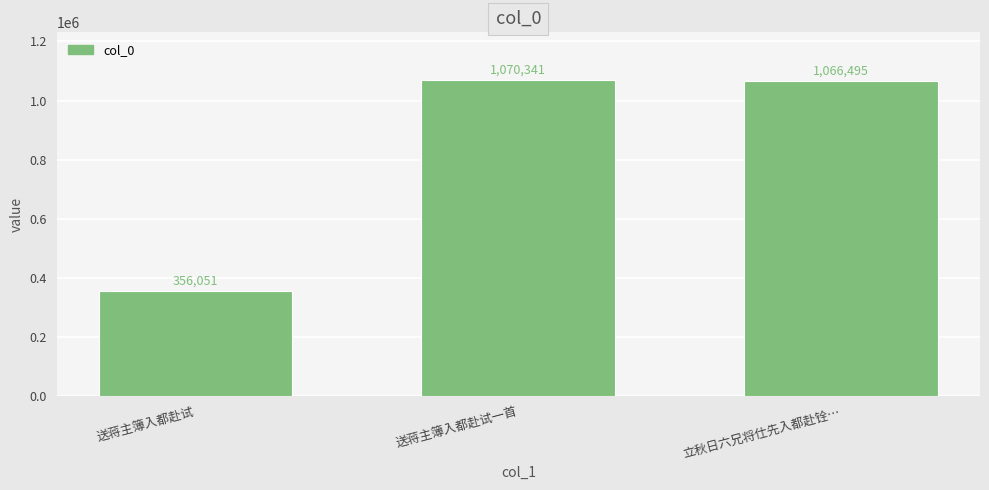

Which category has the lowest value across all series?

送蒋主簿入都赴试